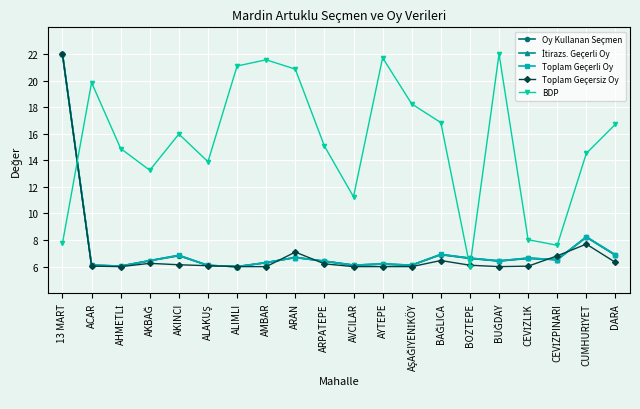

How many series are shown in this chart?

5